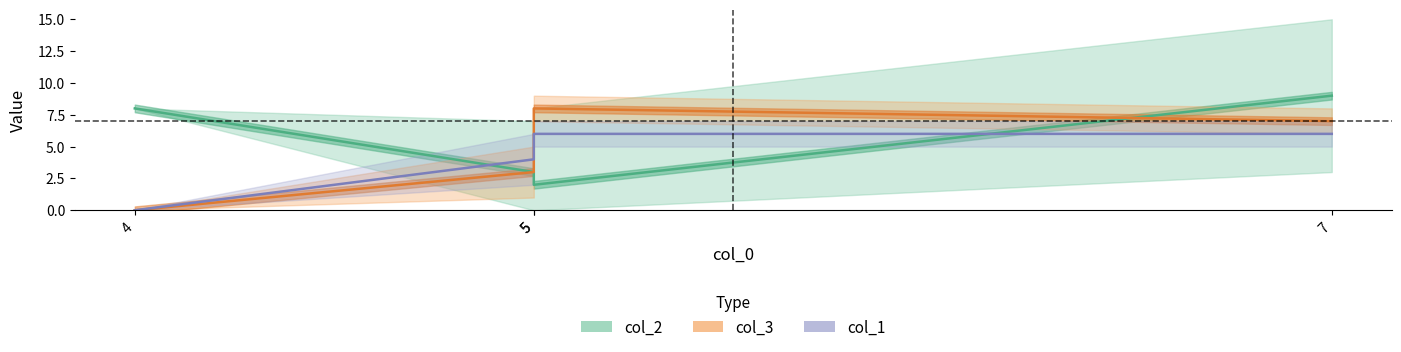

At which label does col_2 reach its minimum?

5